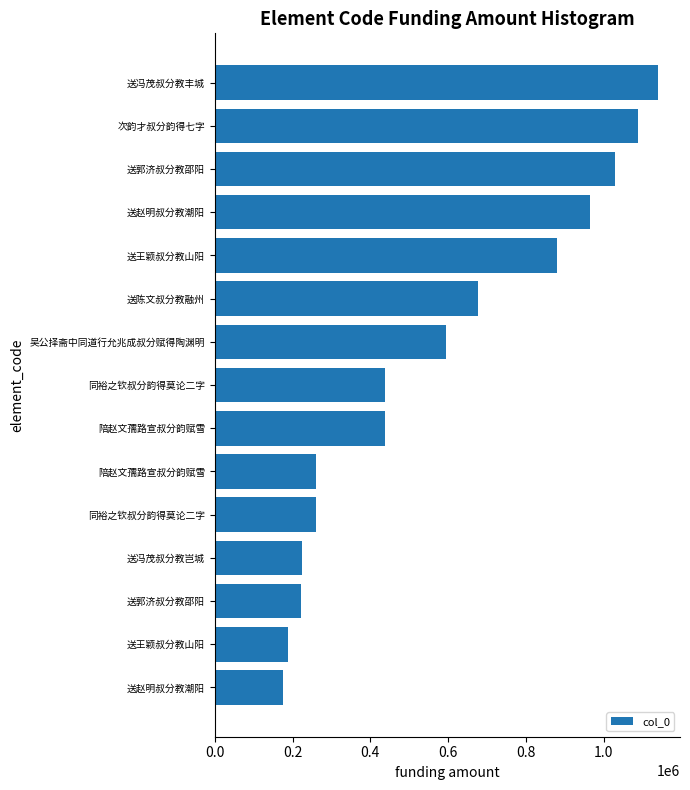

How many series are shown in this chart?

1